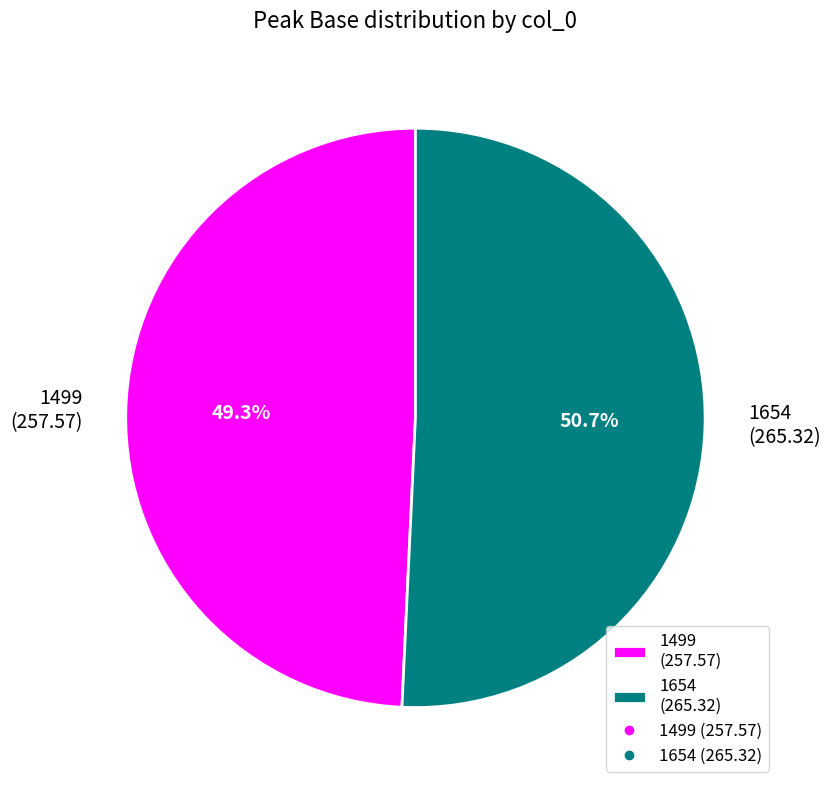

Is it true that 1499 is 43% of the pie?

False